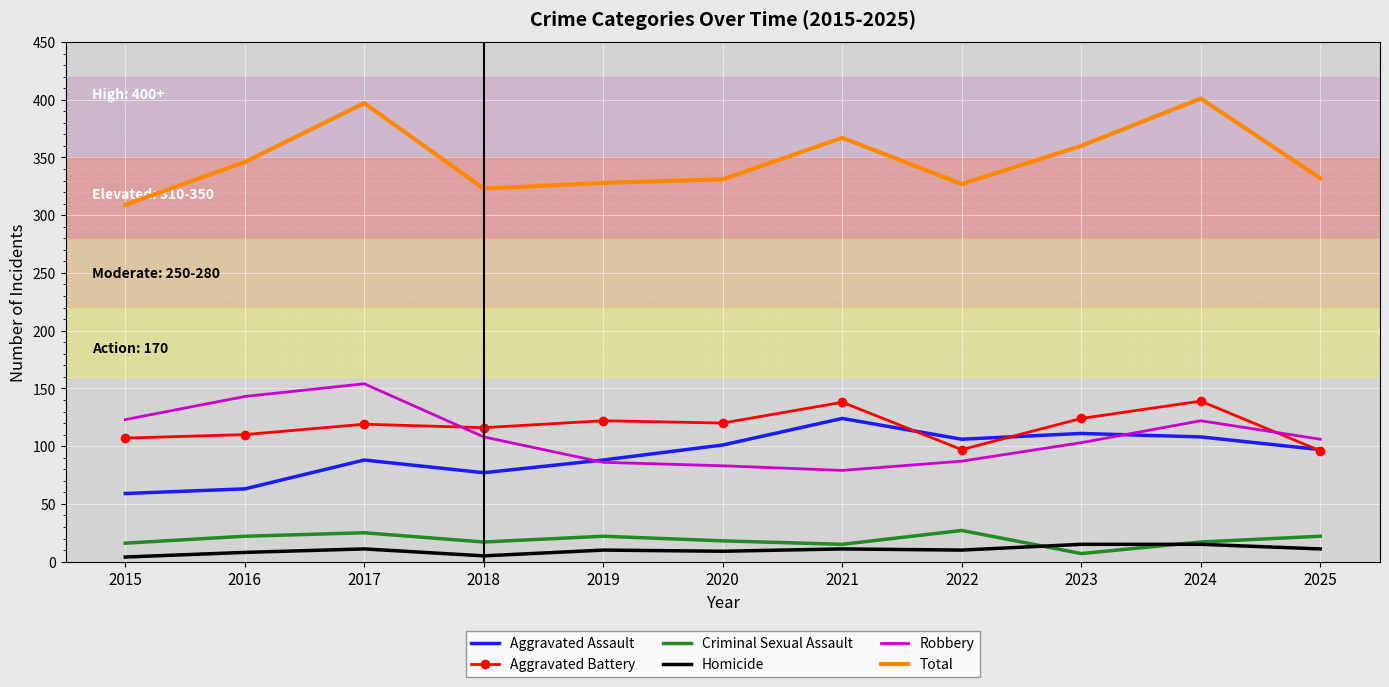

What is the total value across all series at 2025?

664